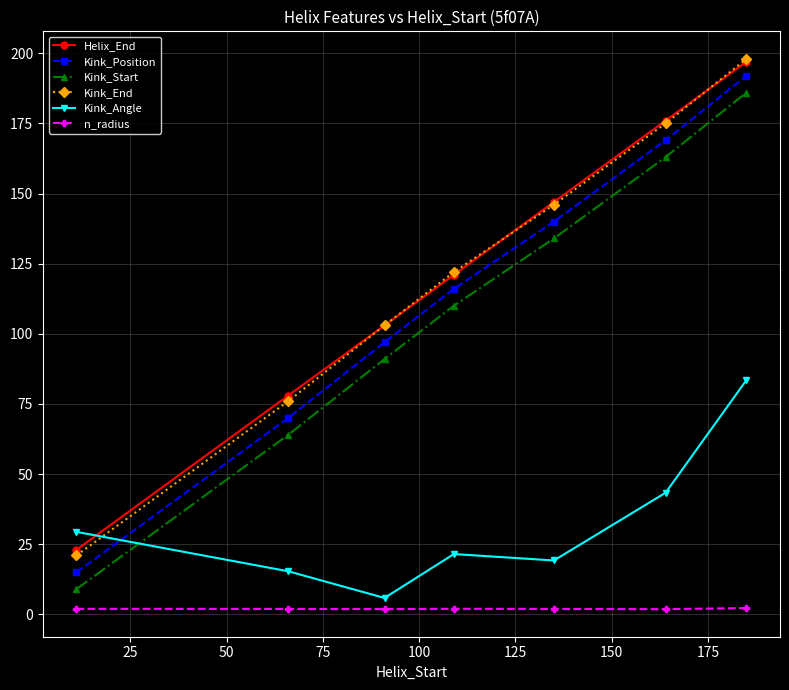

What is the difference between the maximum and second lowest values in the Kink_End series?

122.0